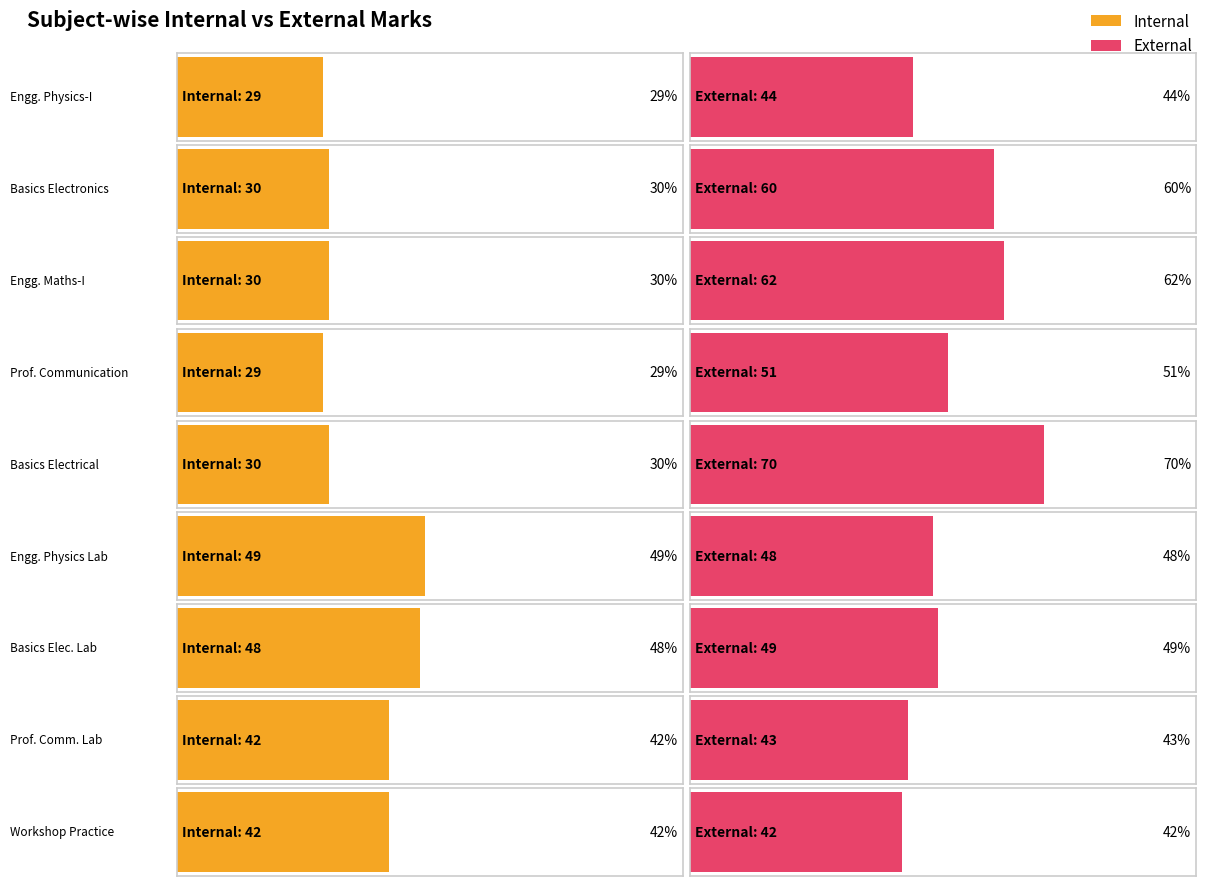

What are all the series names shown in the legend?

Internal, External